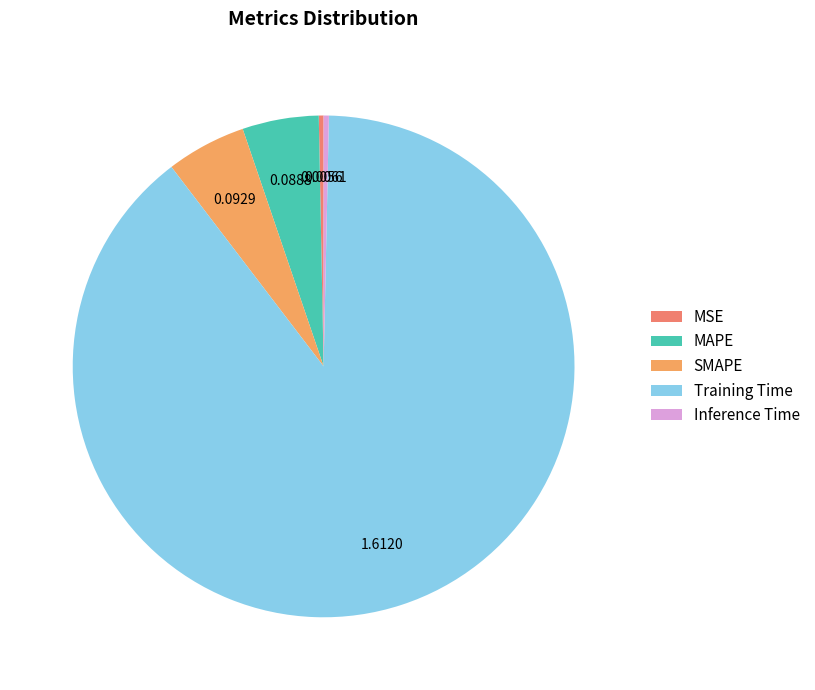

True or false: MSE accounts for 14% of the total.

False